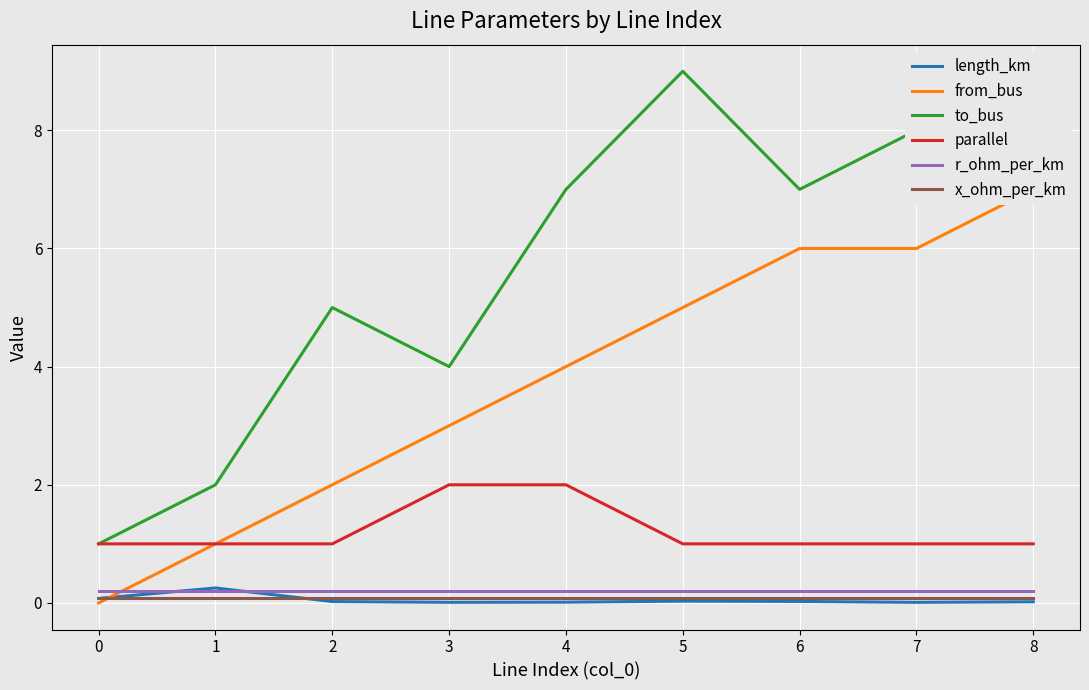

Which series ends up on top after the final intersection of x_ohm_per_km and from_bus?

from_bus